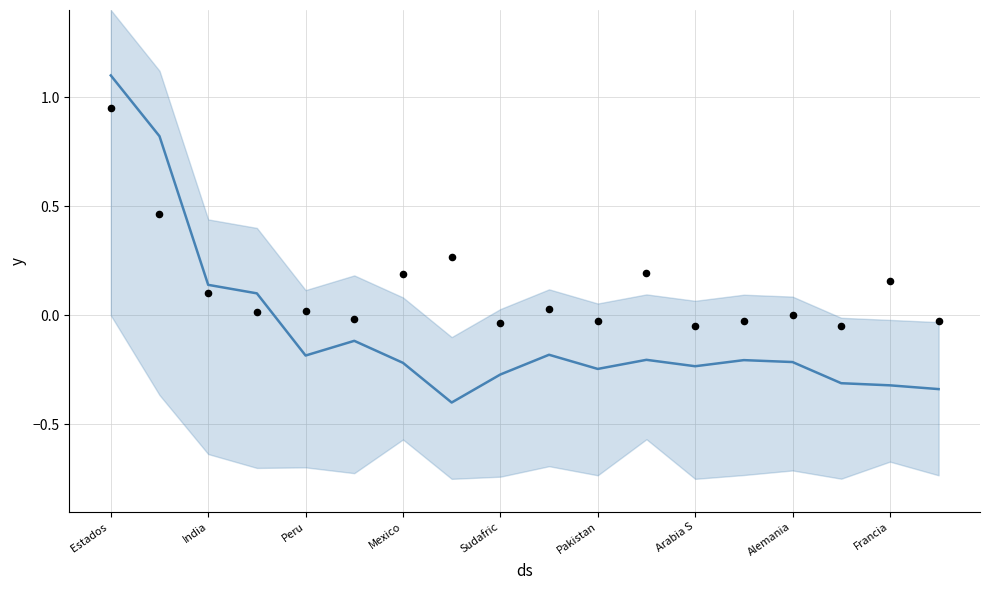

Which series has the widest spread of Y values?

Casos activos (norm)